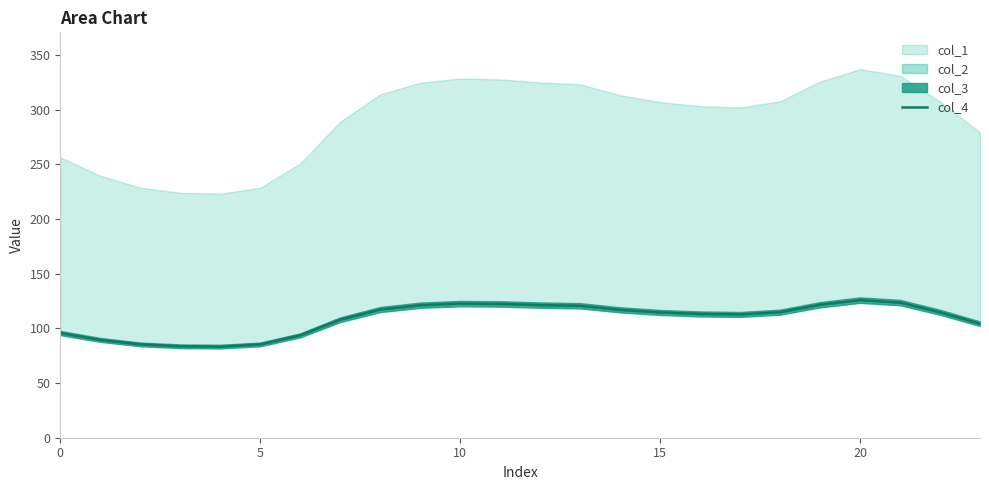

How many categories are shown in the chart?

24